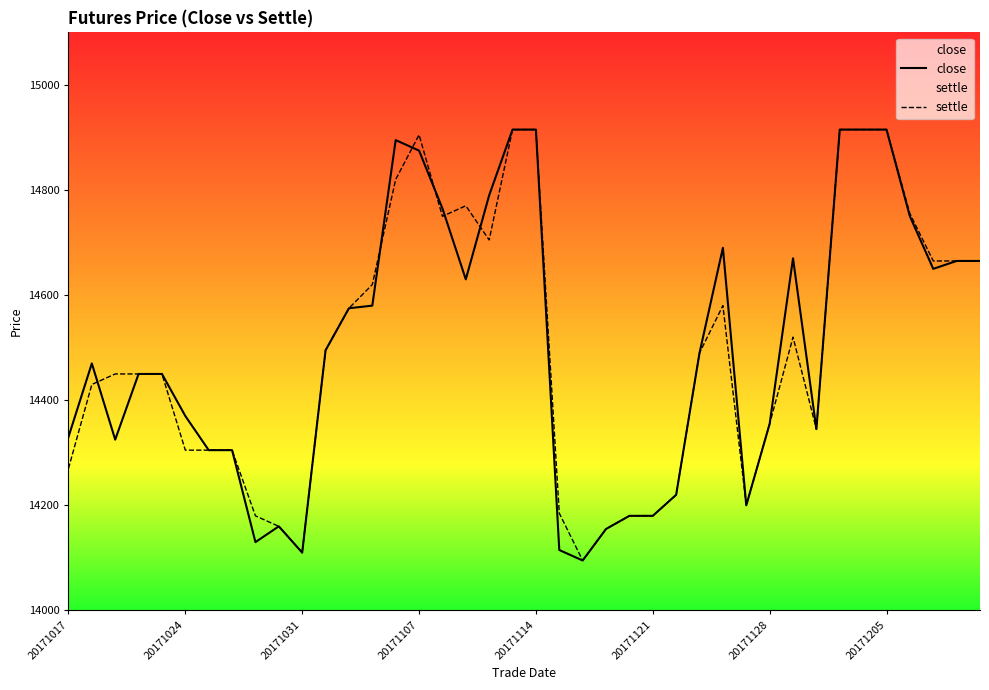

How many intersections are there between close and settle?

6